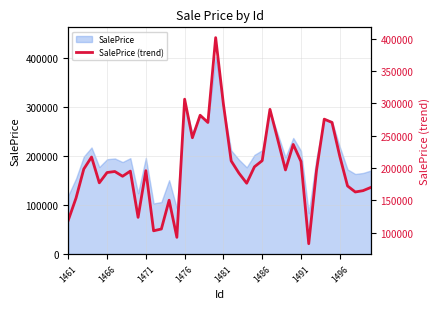

The value at 33 is 413500.9. True or false?

False